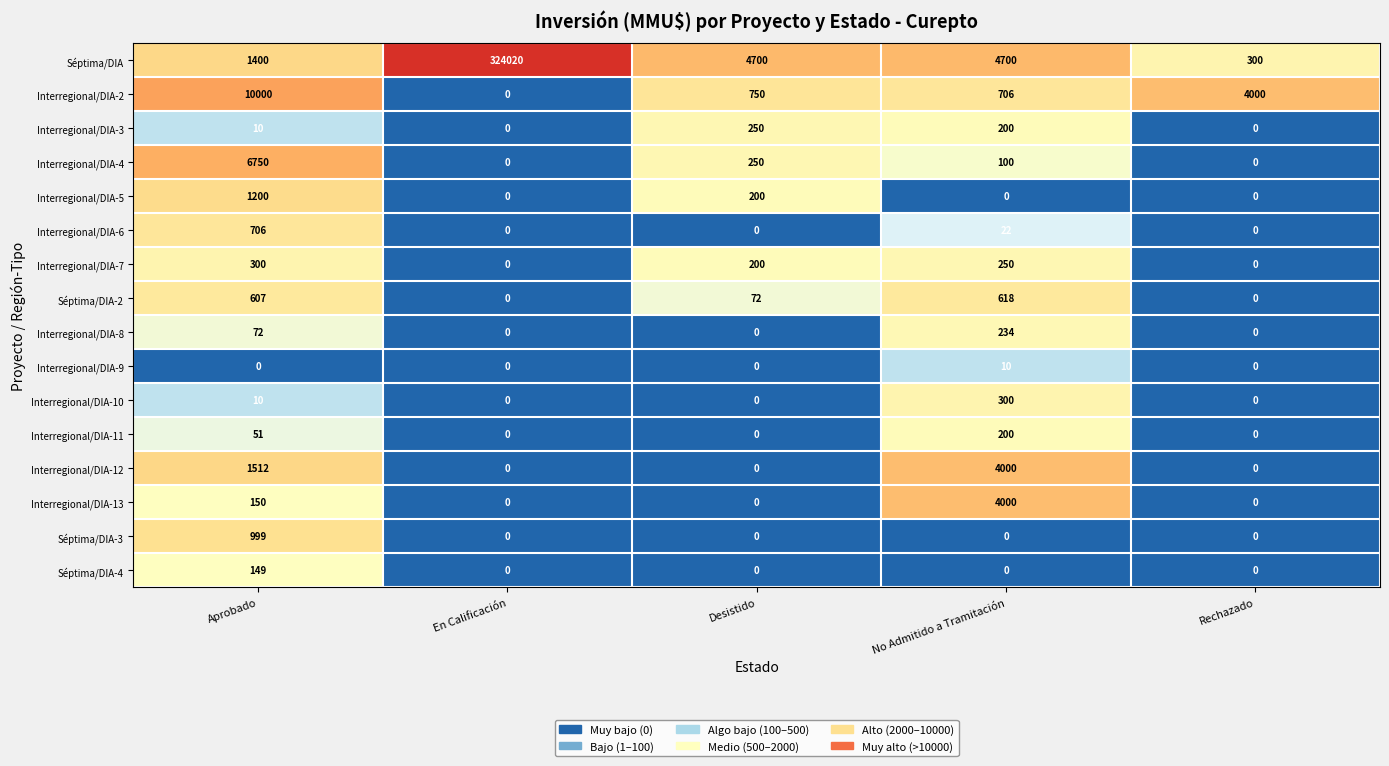

The value of Interregional/DIA-13 at Aprobado is 150. True or false?

True